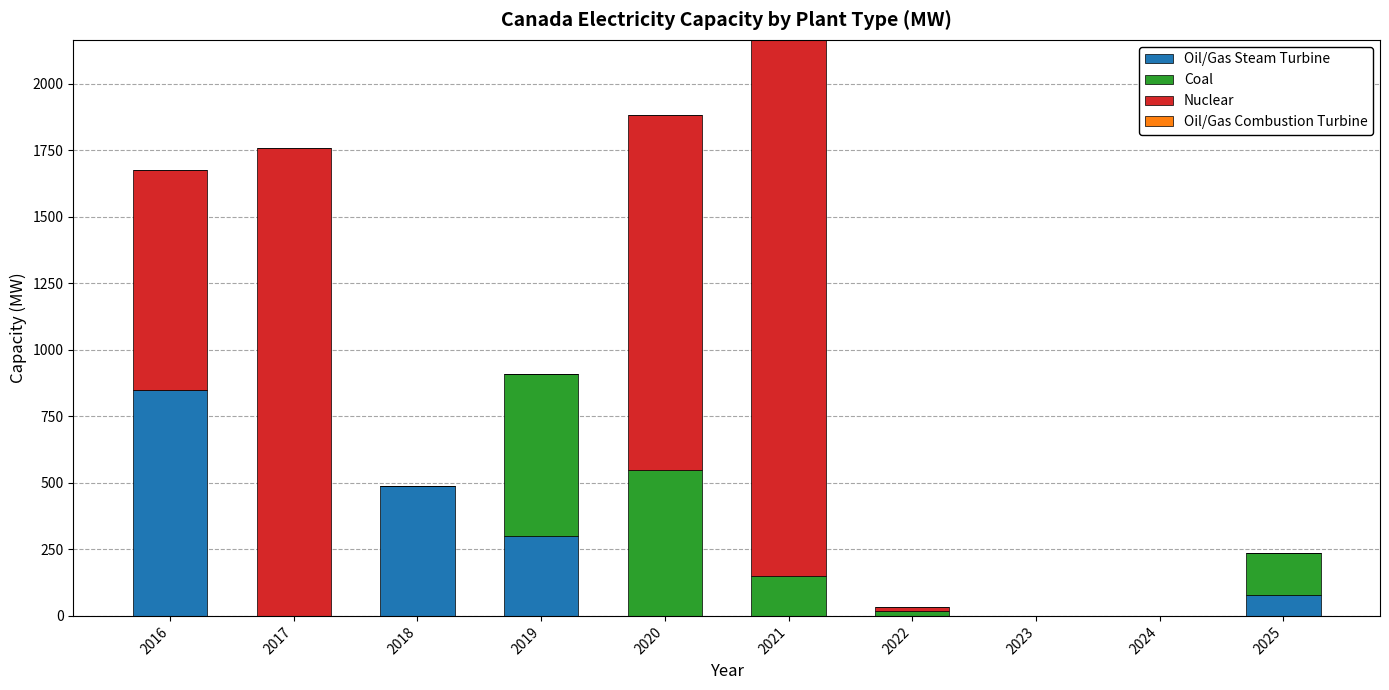

What is the total value across all series at 2019?

910.0